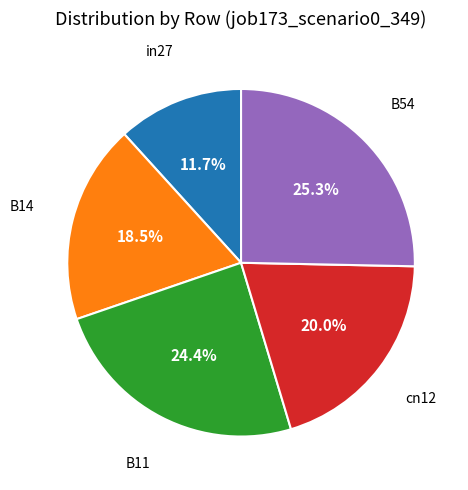

Is there any slice that represents more than half of the pie?

No